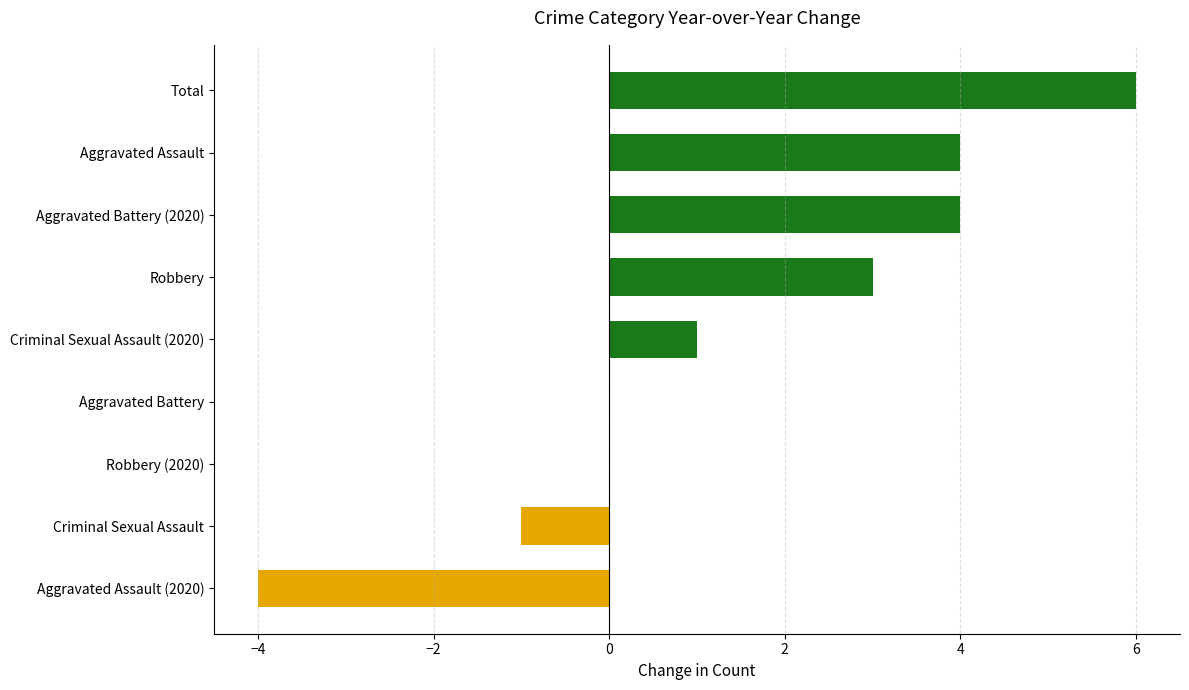

The value at Robbery is 4. True or false?

False